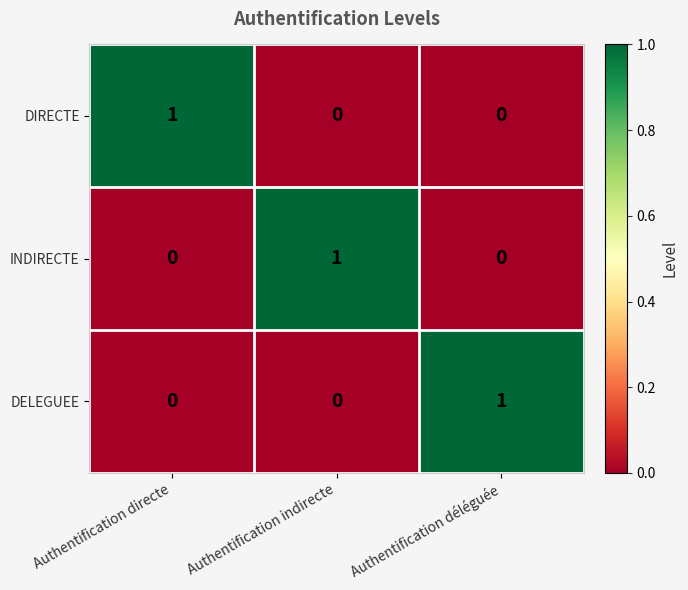

At which label does DIRECTE reach its peak?

Authentification directe